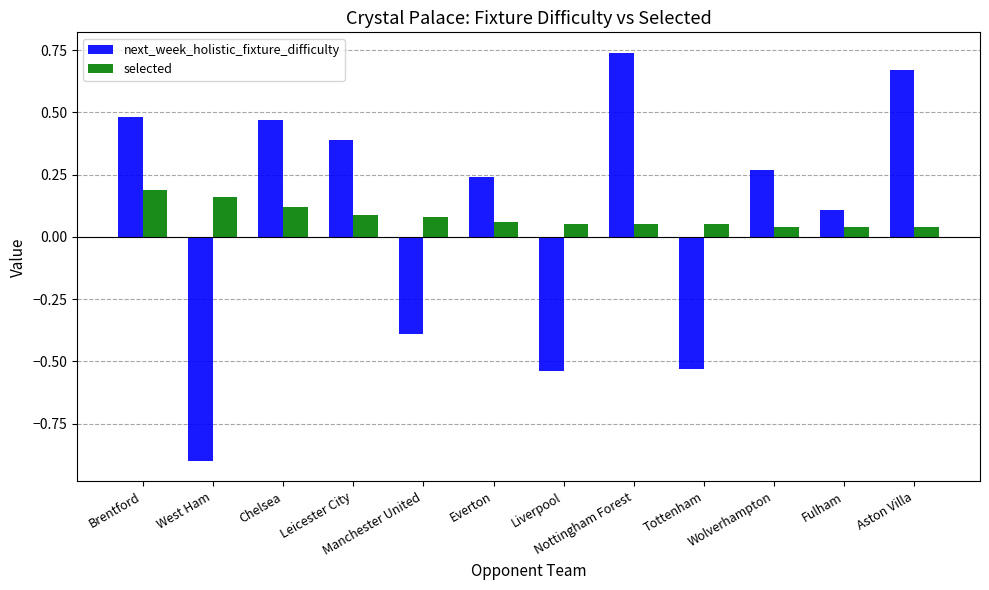

How many bars are there in total?

24